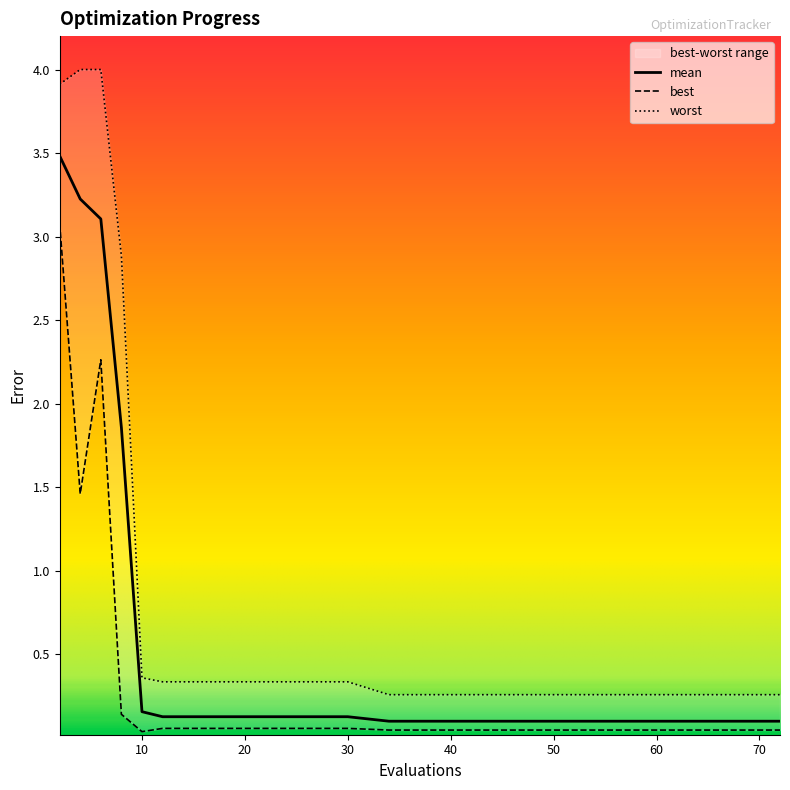

True or false: mean and worst intersect in this chart.

False